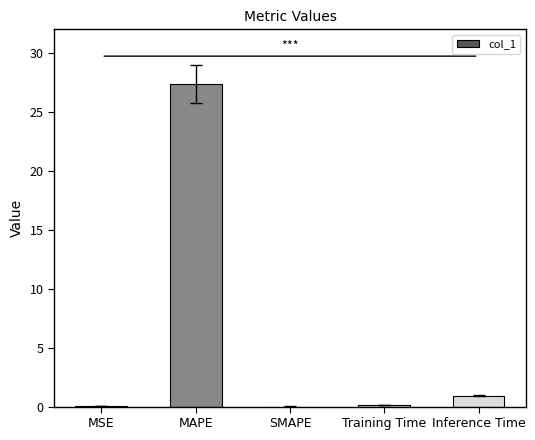

What is the sum of the values at Inference Time and SMAPE?

0.9